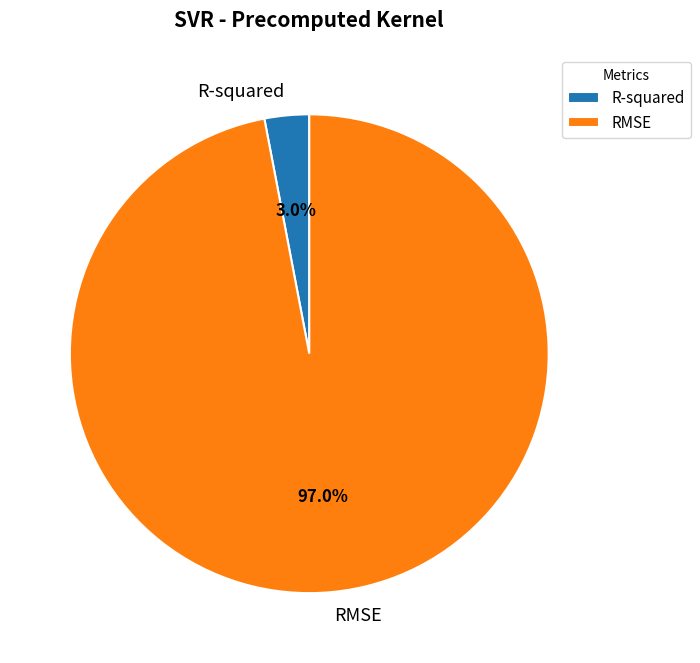

What is the smallest slice in the pie chart?

R-squared